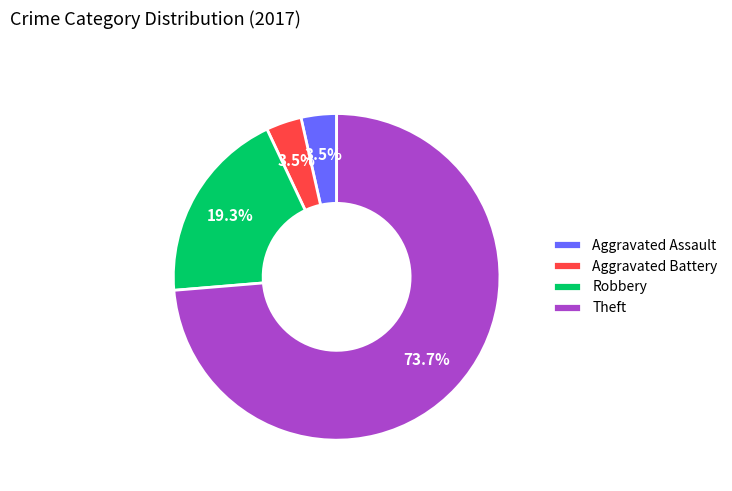

What is the ratio of the value at Robbery to the value at Aggravated Battery?

5.5